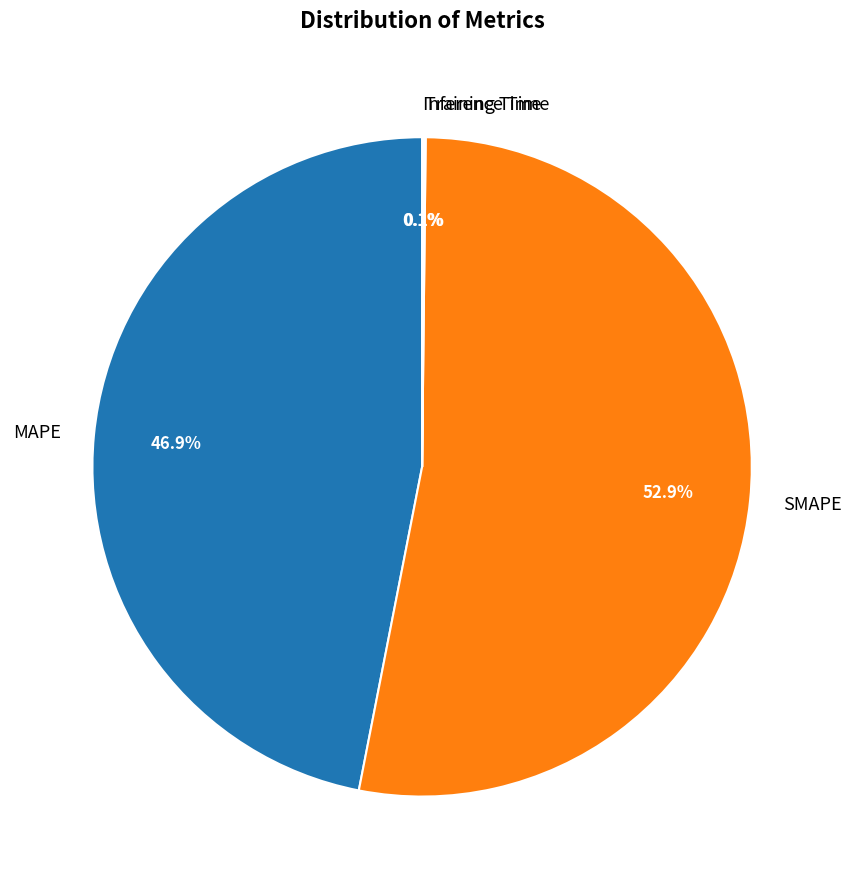

Which slice is the largest?

SMAPE